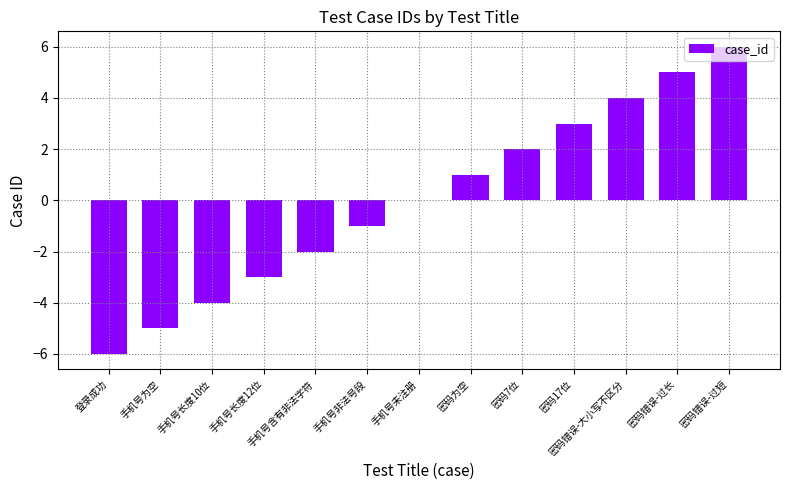

True or false: the data shows 4 at 密码错误-大小写不区分.

True